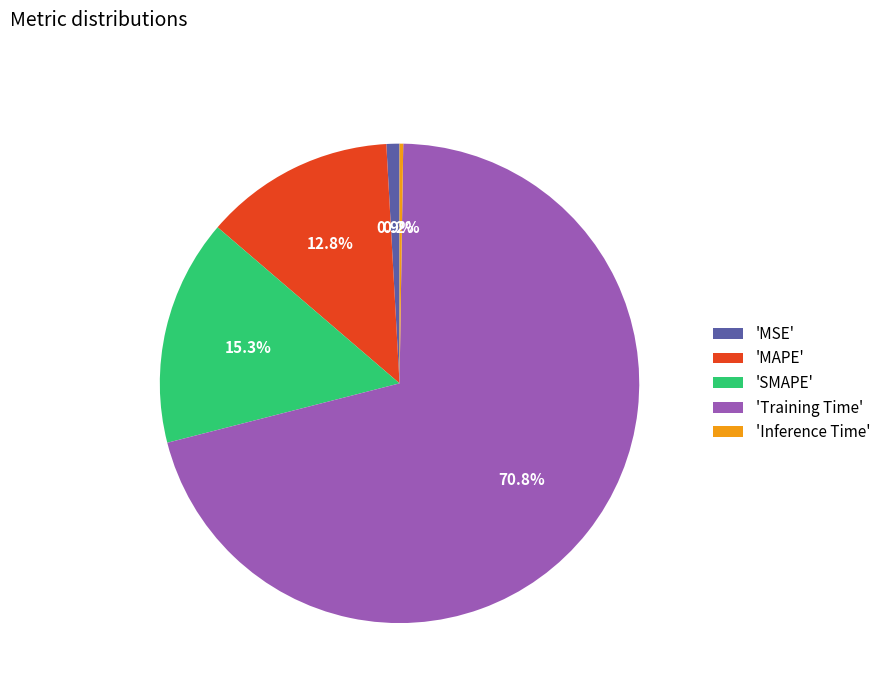

Which slice is the largest?

'Training Time'